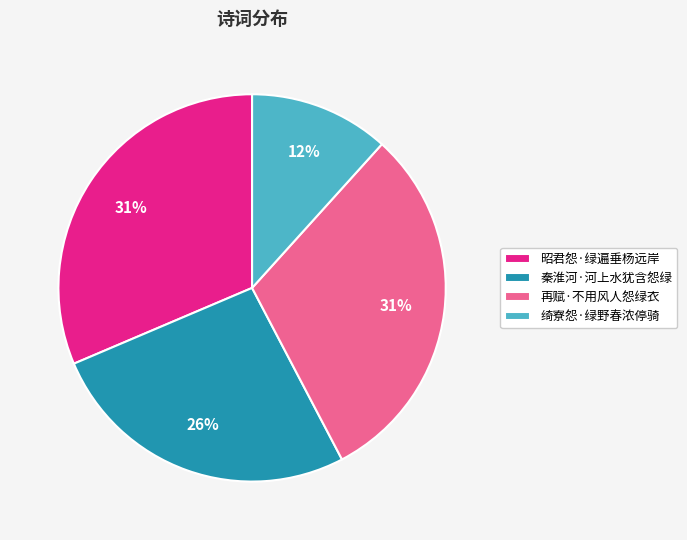

Is it true that 秦淮河·河上水犹含怨绿 is 26% of the pie?

True